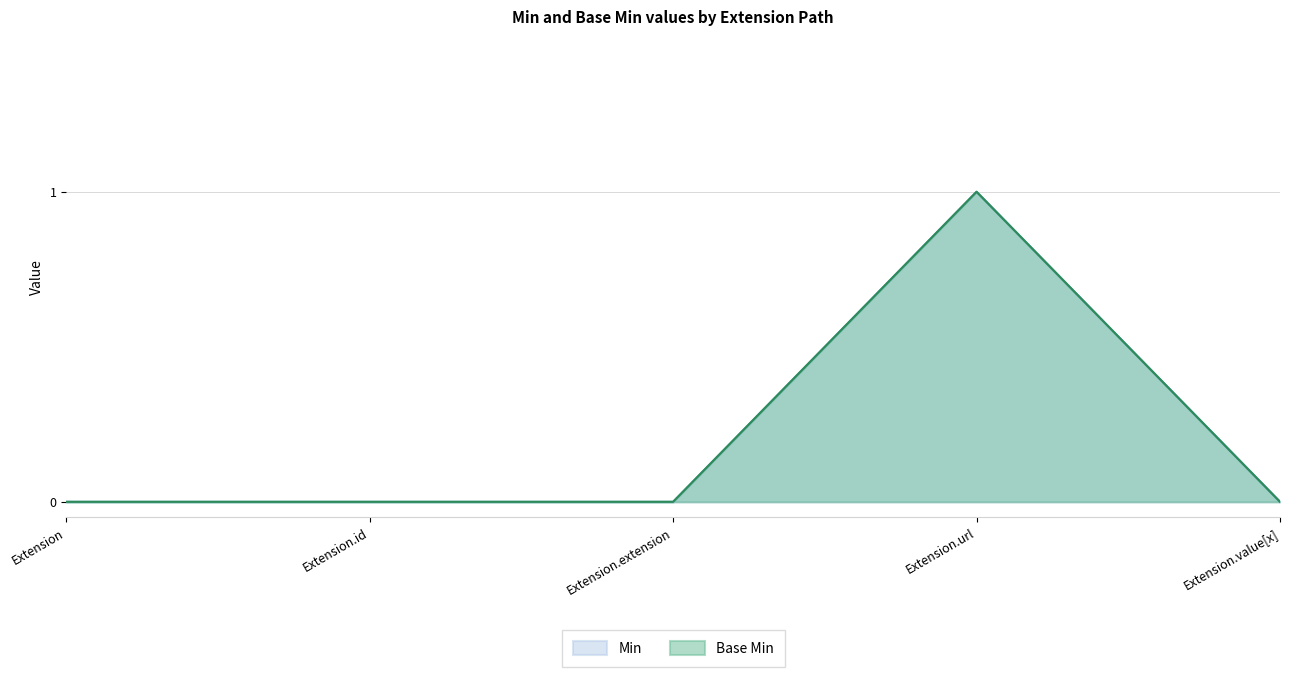

At Extension.extension, list the series in order from smallest to largest.

Min, Base Min